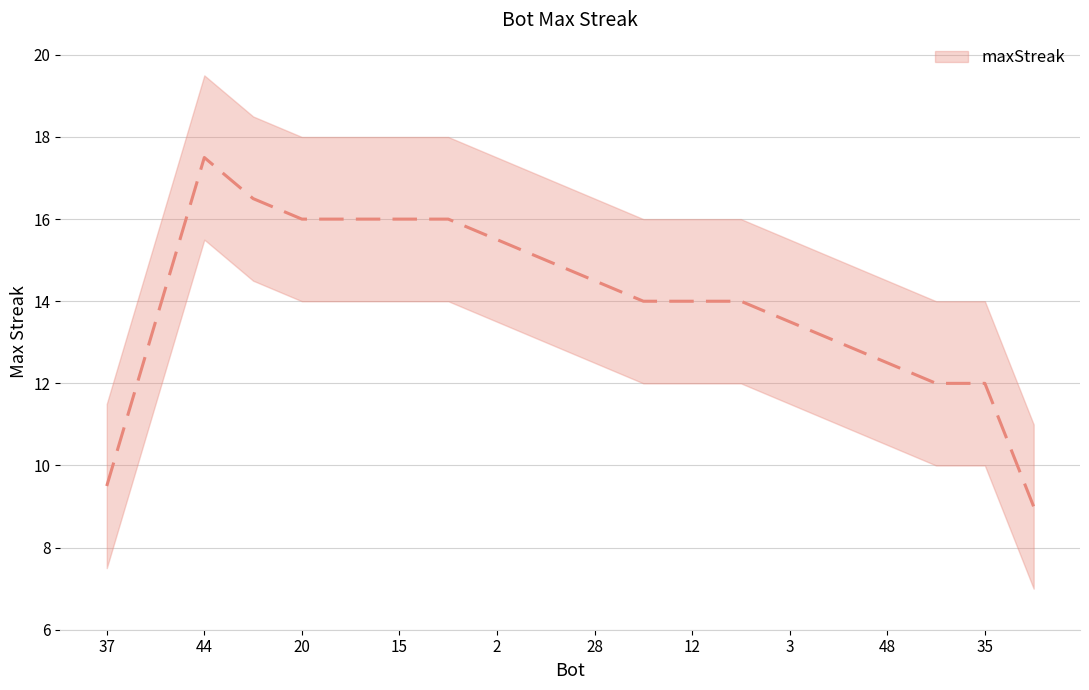

Is it true that the value at 18 is 16?

True